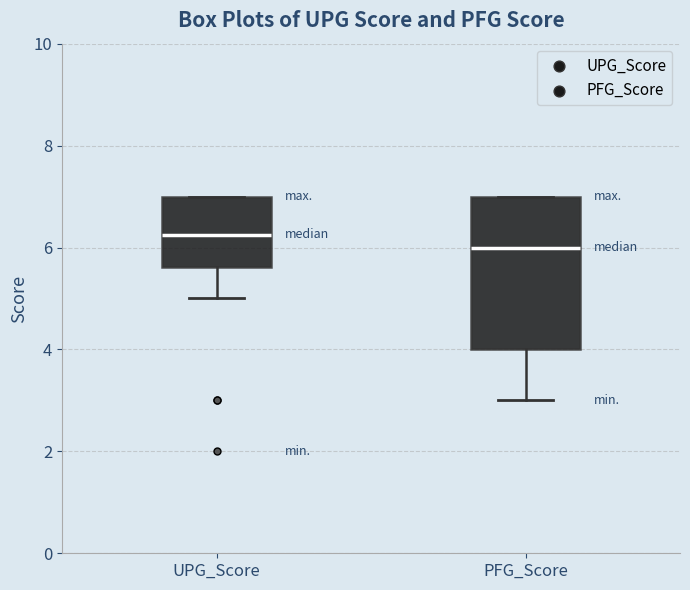

Where is the upper edge of the box for UPG_Score on the y-axis? The values are not printed on the chart, so give them approximately, as read against the axis.

7.0